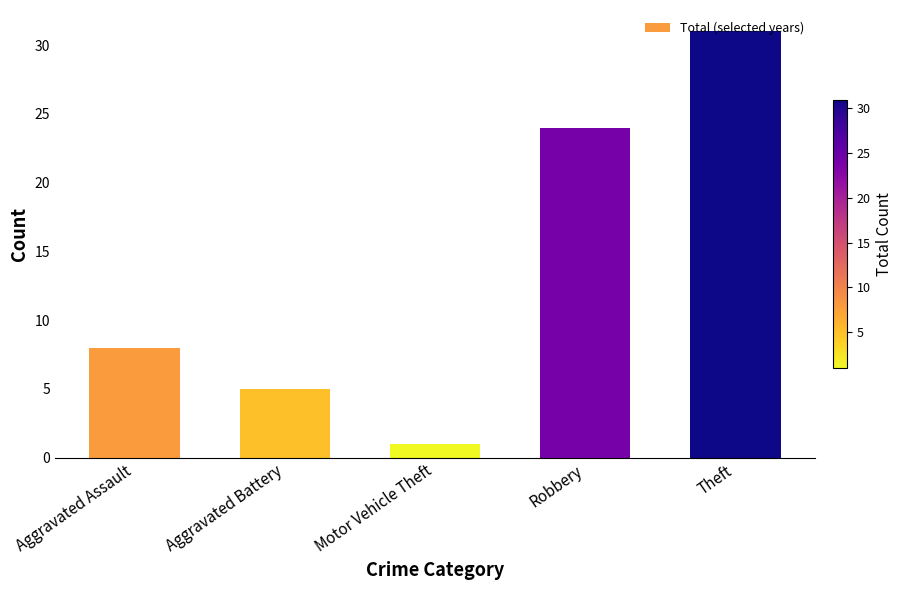

Reading left to right, what are all the values shown in this chart?

8	5	1	24	31